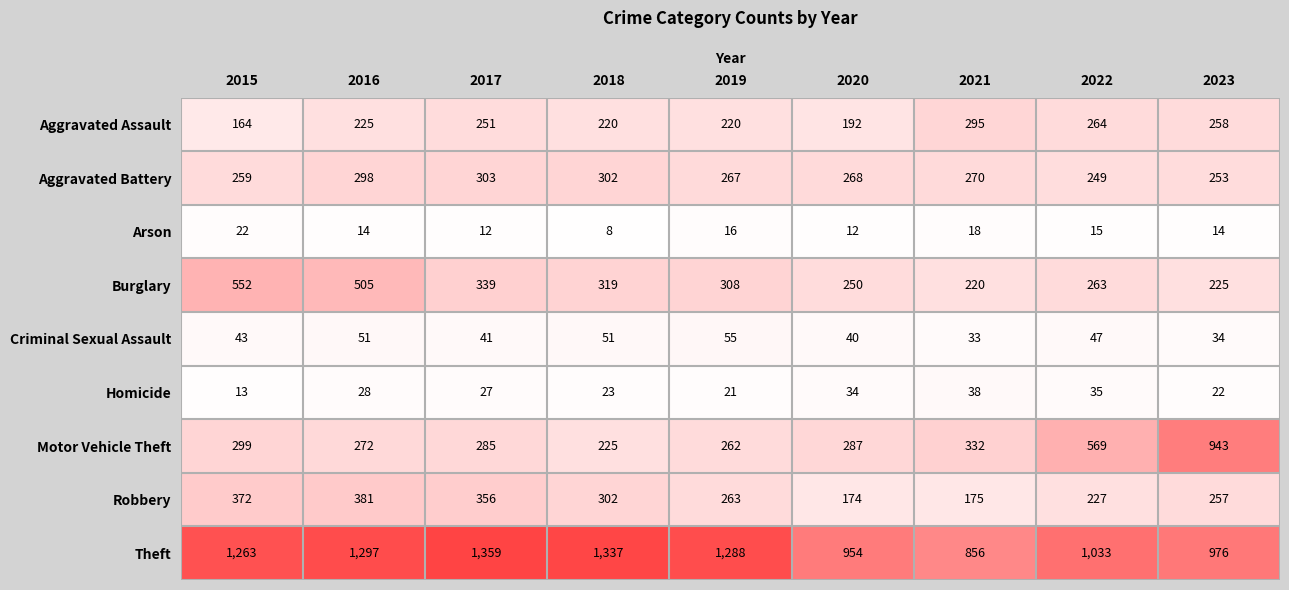

At which category is the sum across all series the highest?

2016